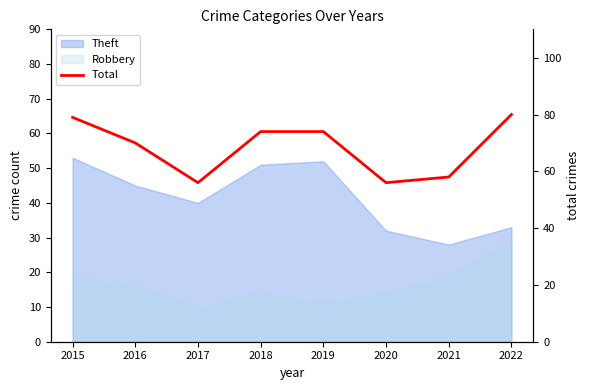

Read the value at 2022, to the nearest 5.

80